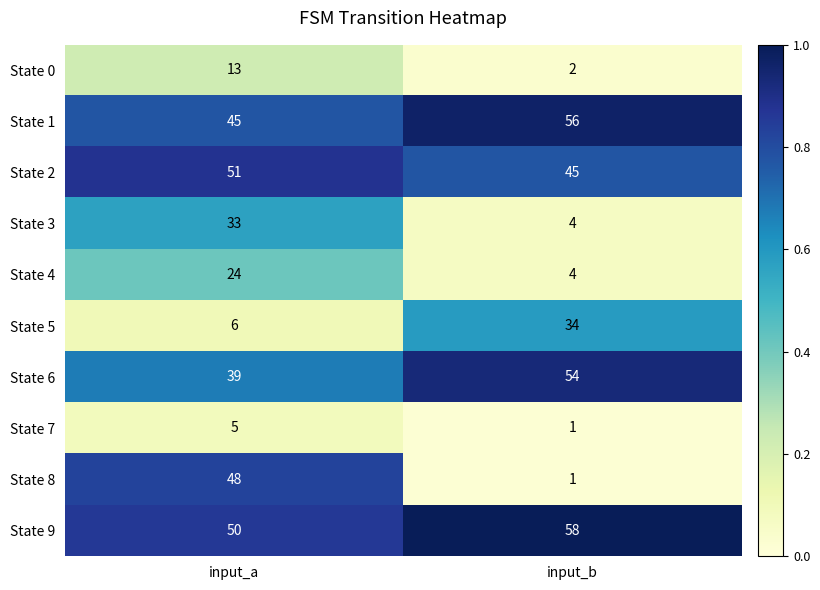

What is the highest value of the State 4 series?

24